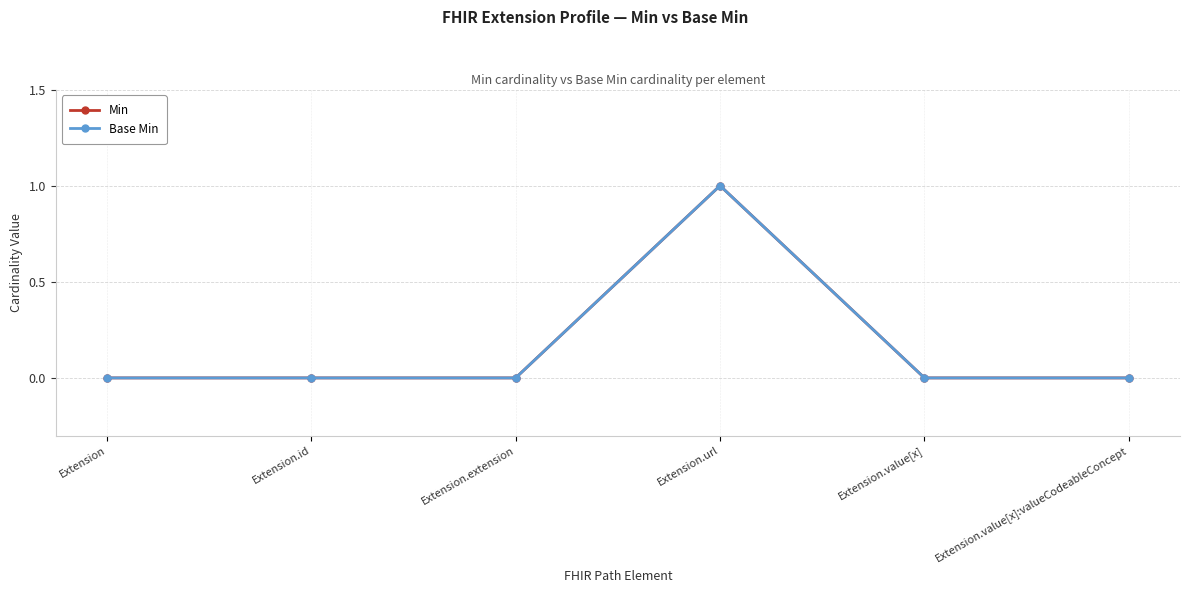

Rank the series by their maximum value, from highest to lowest.

Min, Base Min